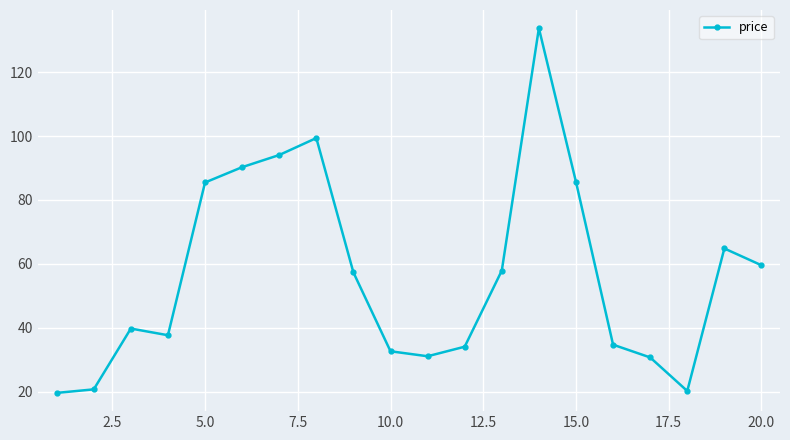

What is the difference between the maximum and minimum values?

114.1